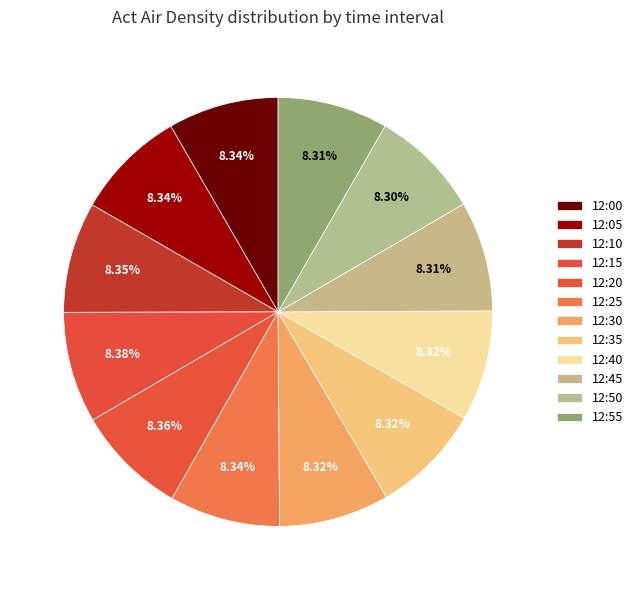

To the nearest percent, what percentage of the pie is 12:15?

8%